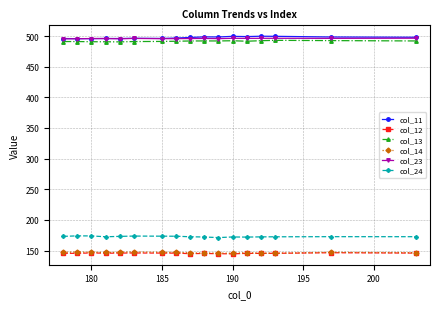

In col_24, how many points are lower than both neighbors (excluding endpoints)?

3